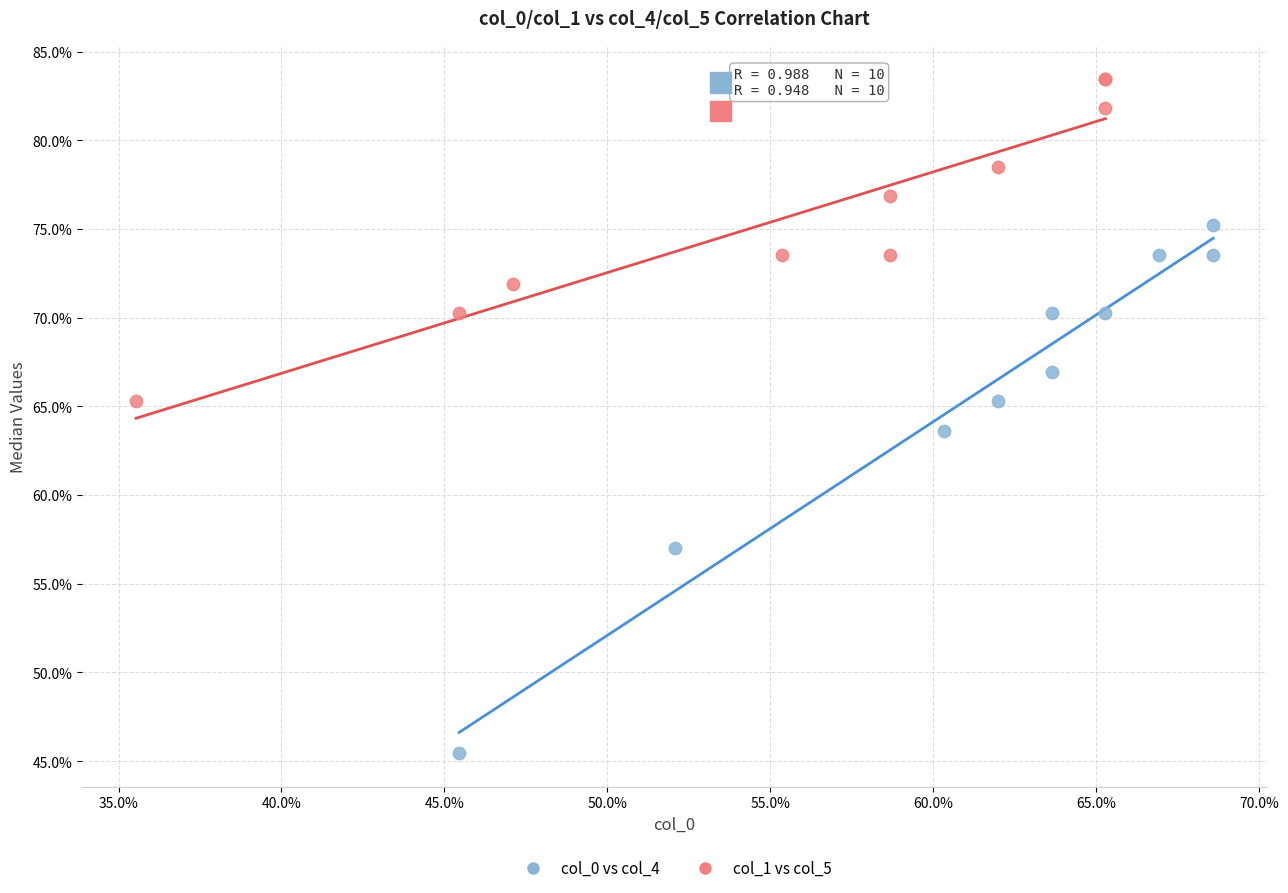

What are all the series names shown in the legend?

col_0 vs col_4, col_1 vs col_5